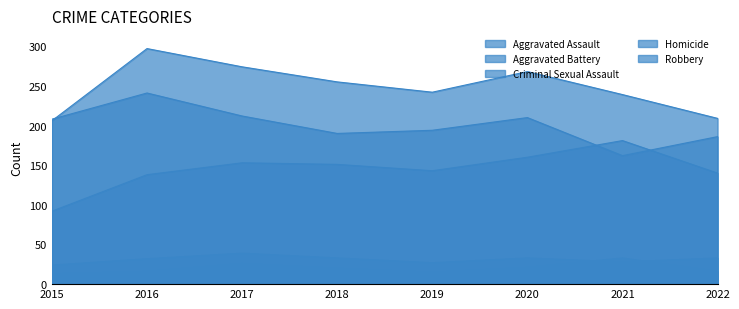

Is the value of Robbery at 2019 greater than the value of Aggravated Assault at 2021?

Yes